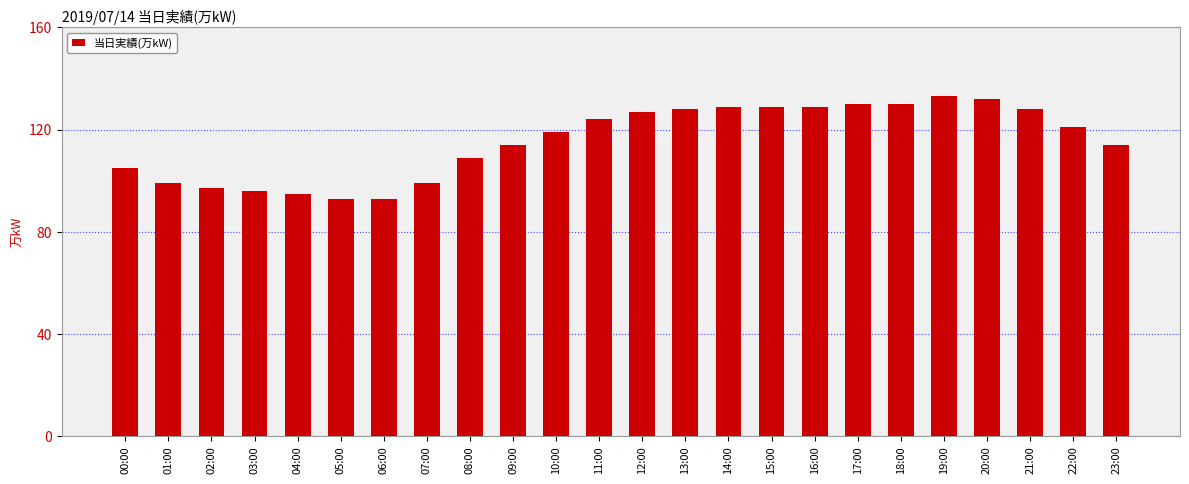

What is the greatest value displayed?

133